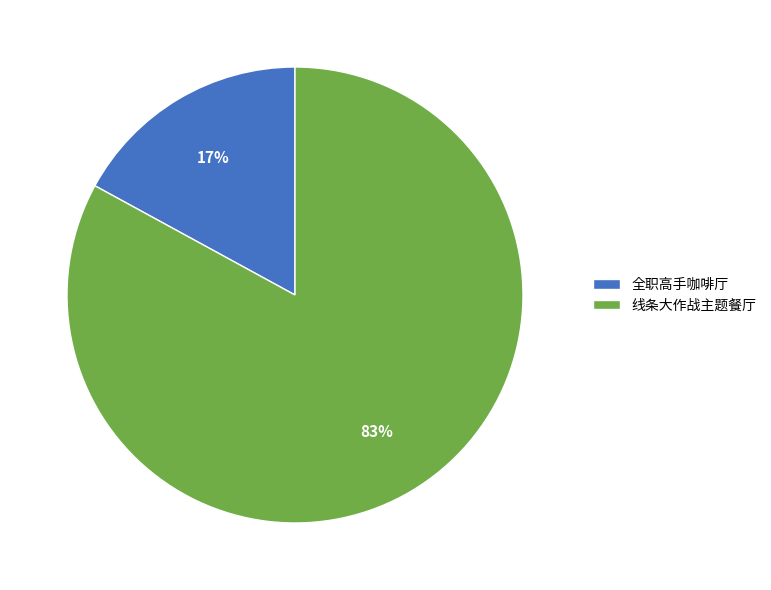

Rank the categories by value from highest to lowest.

线条大作战主题餐厅, 全职高手咖啡厅